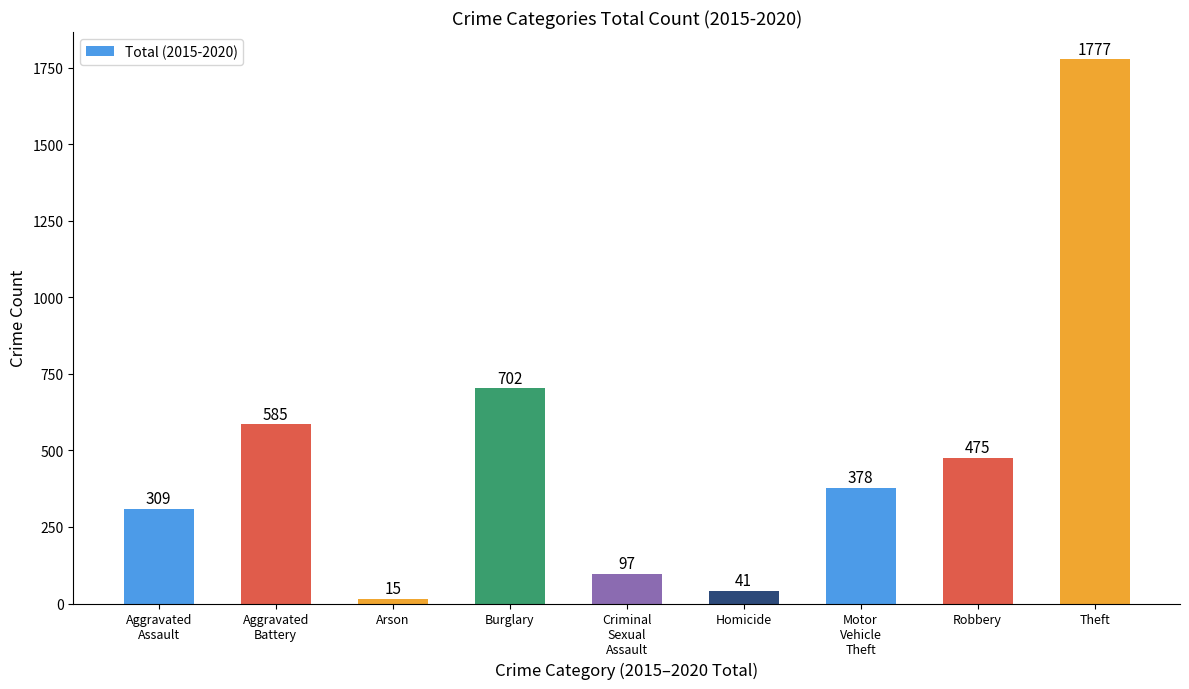

What is the difference between the maximum and minimum values?

1762